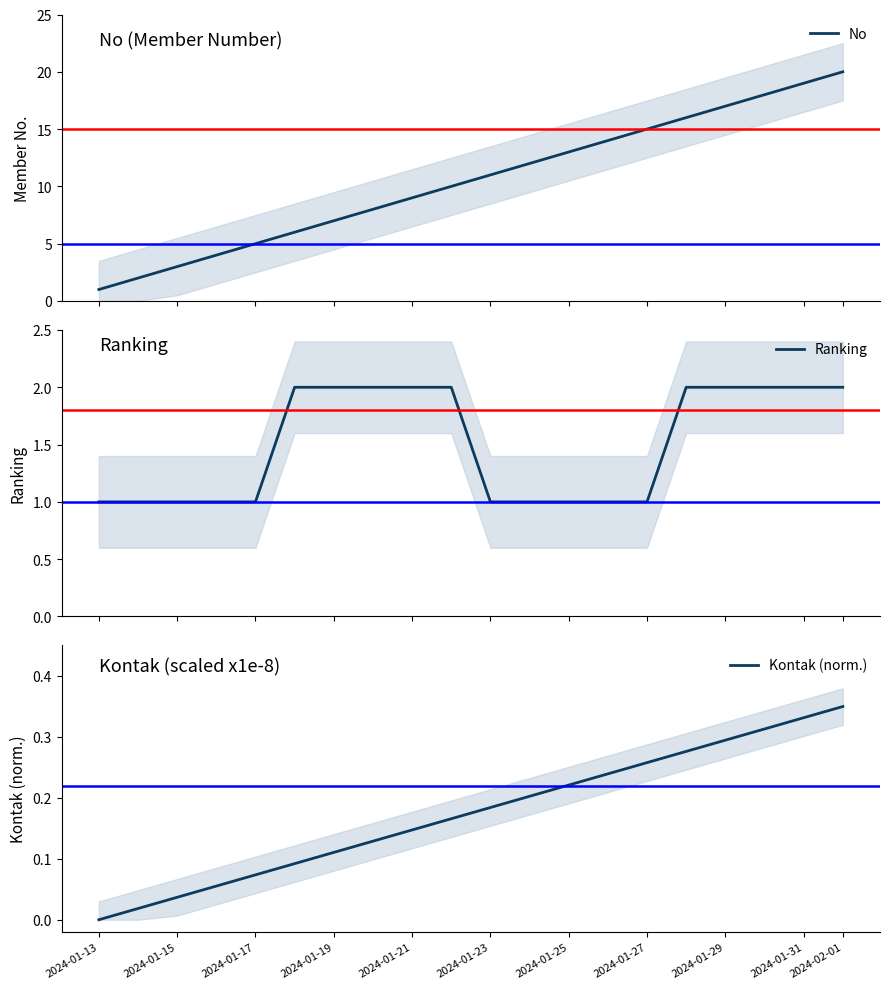

Rank the series at 2024-01-29 from highest to lowest value.

No, Ranking, Kontak (norm.)